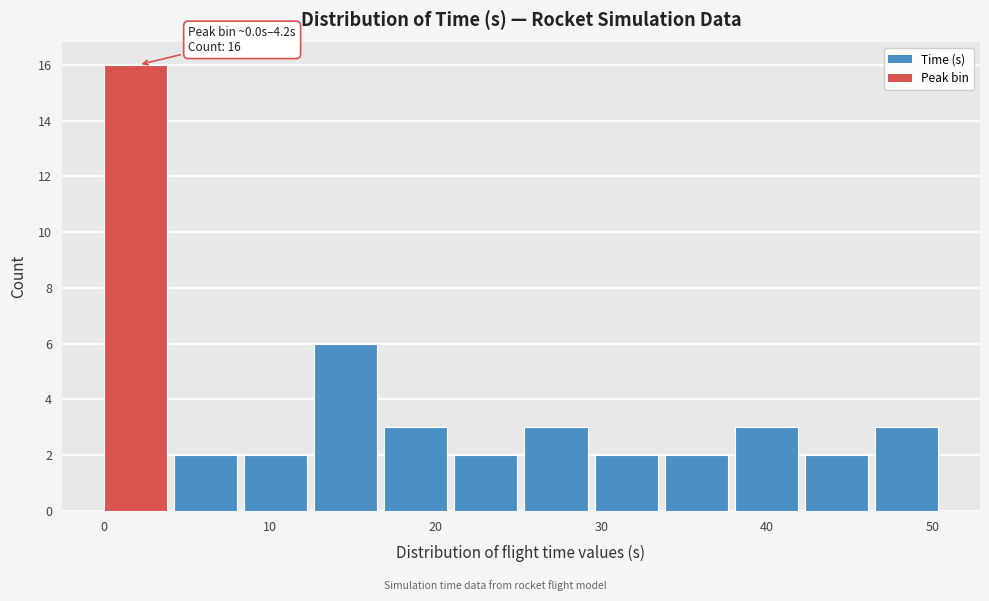

Over which range of the x-axis is the bar tallest?

0 to 4